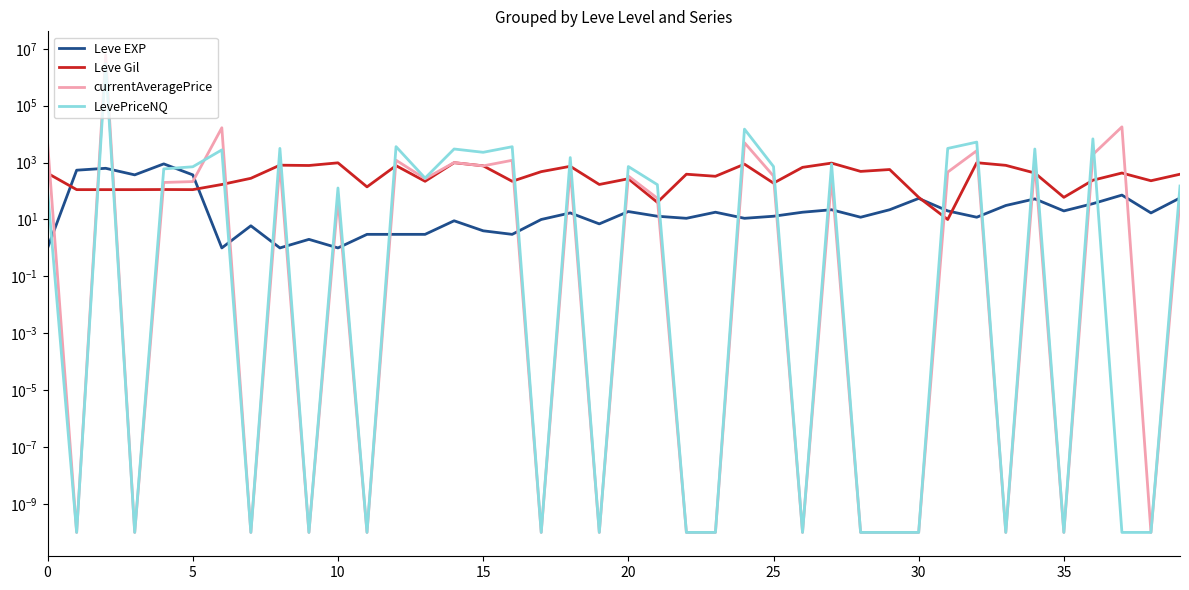

What is the sum of all currentAveragePrice values?

6011476.1